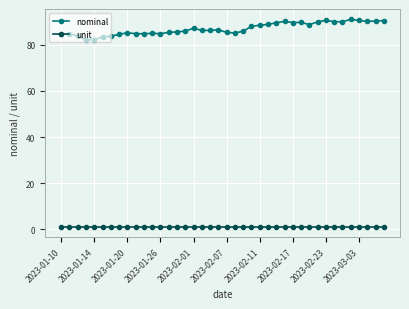

What is the average value of the unit series?

1.0